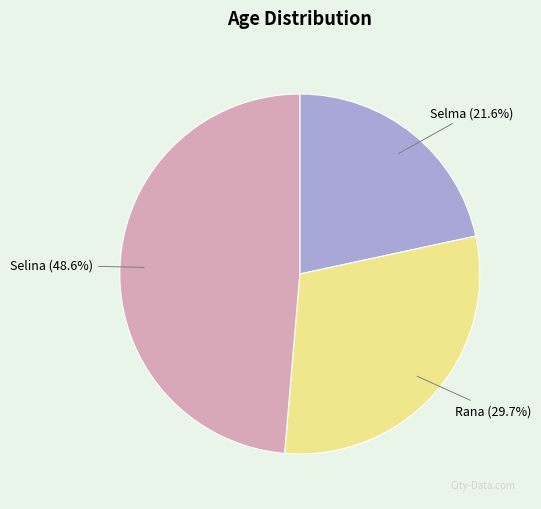

Does any single category account for the majority?

No